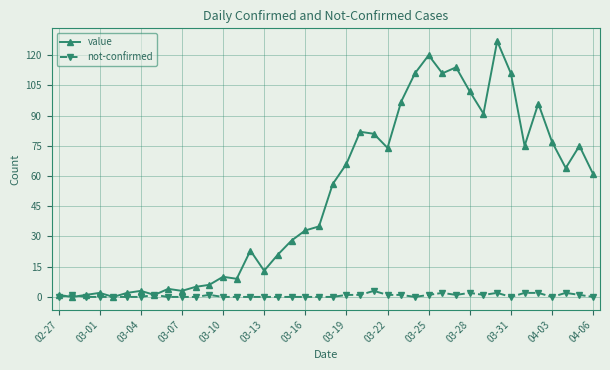

True or false: not-confirmed has more than 1 points higher than both neighbors.

True